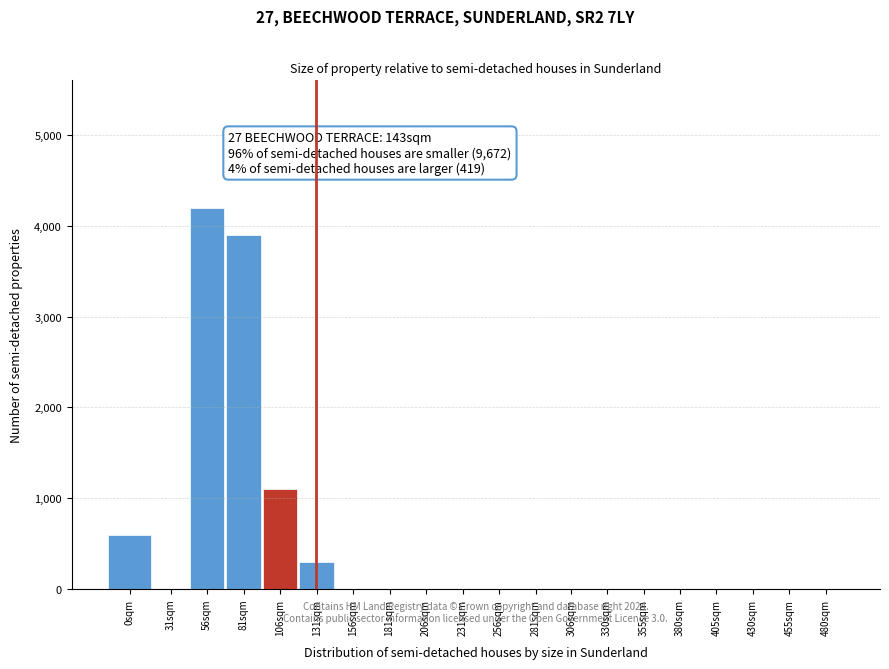

Reading left to right, list all the values displayed in this chart.

0sqm=600	31sqm=0	56sqm=4200	81sqm=3900	106sqm=1100	131sqm=300	156sqm=0	181sqm=0	206sqm=0	231sqm=0	256sqm=0	281sqm=0	306sqm=0	330sqm=0	355sqm=0	380sqm=0	405sqm=0	430sqm=0	455sqm=0	480sqm=0